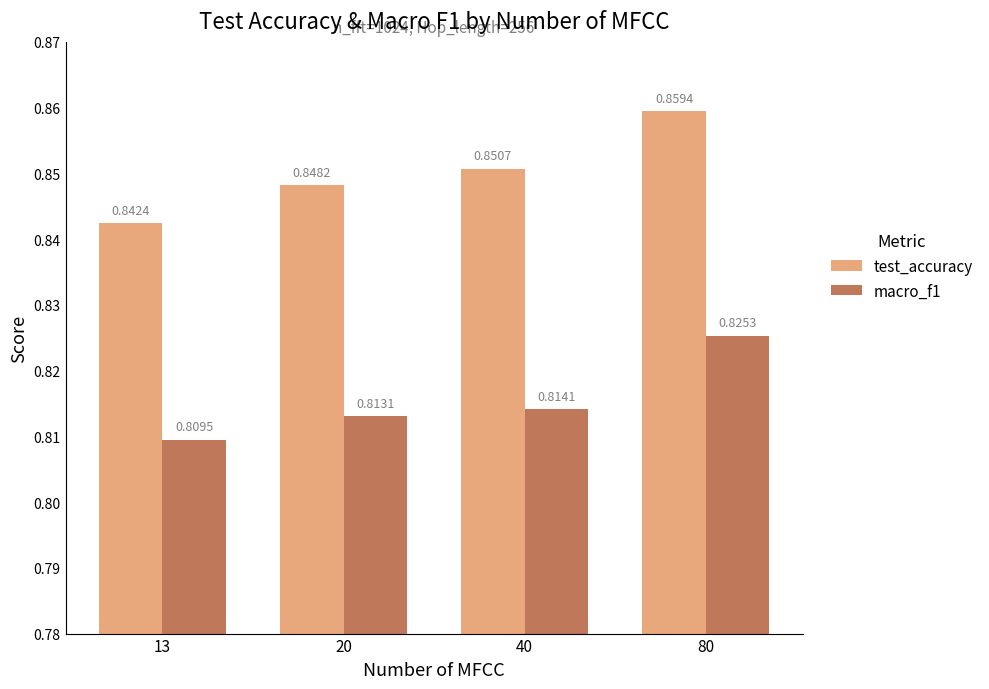

Which category has the lowest value in the test_accuracy series?

13